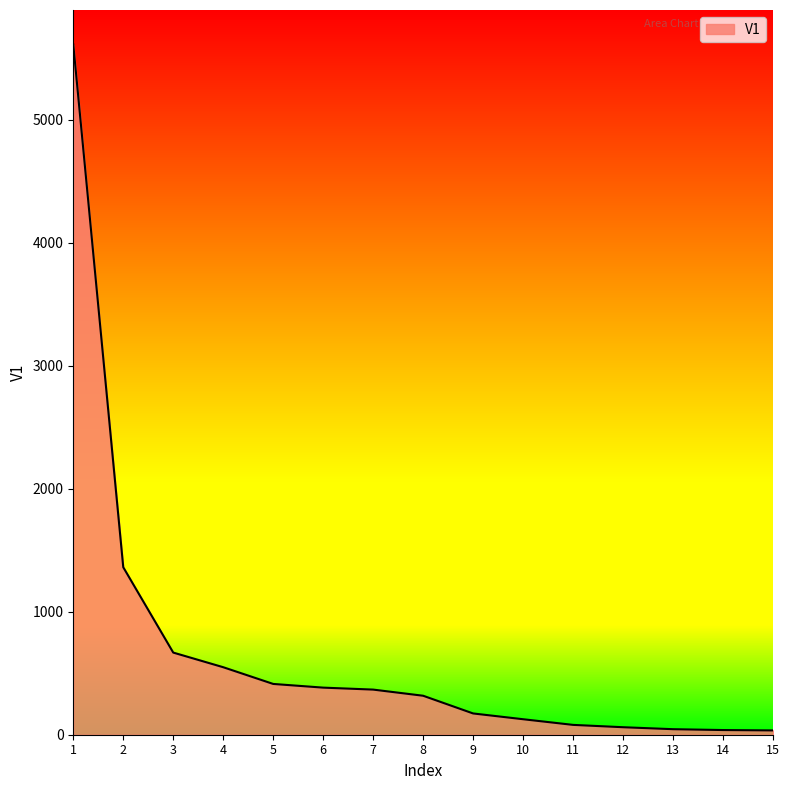

What is the maximum value shown in the chart?

5613